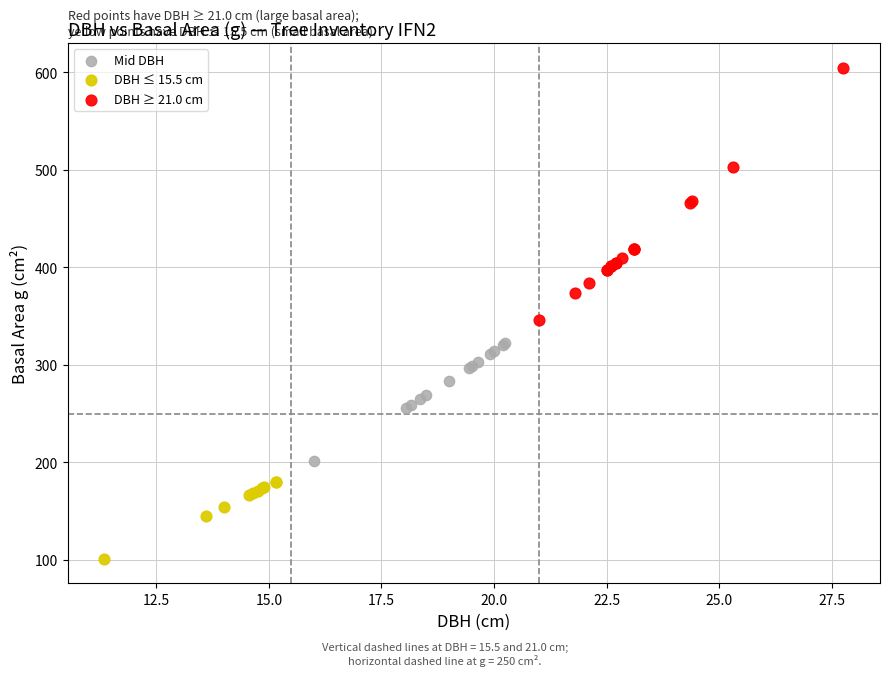

Which series contains the lowest Y value?

DBH ≤ 15.5 cm